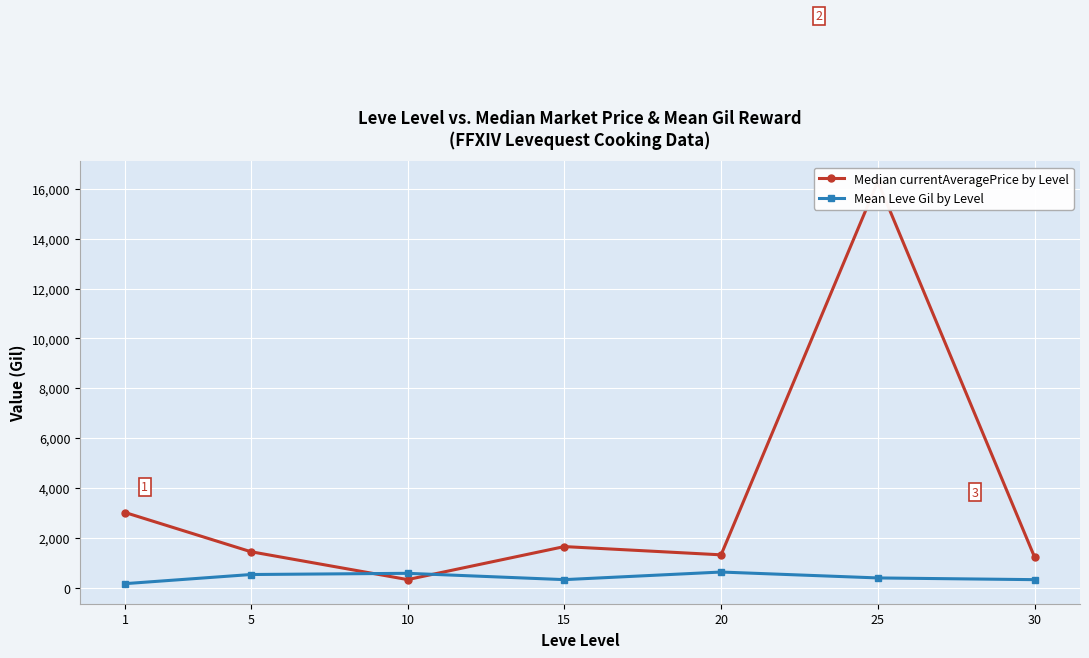

Reading left to right, extract all data points from this chart.

Median currentAveragePrice by Level: 1=3010.8	5=1443.2	10=325.0	15=1649.2	20=1318.0	25=16288.9	30=1229.1
Mean Leve Gil by Level: 1=163.5	5=528.3	10=576.7	15=323.3	20=628.3	25=391.7	30=322.5